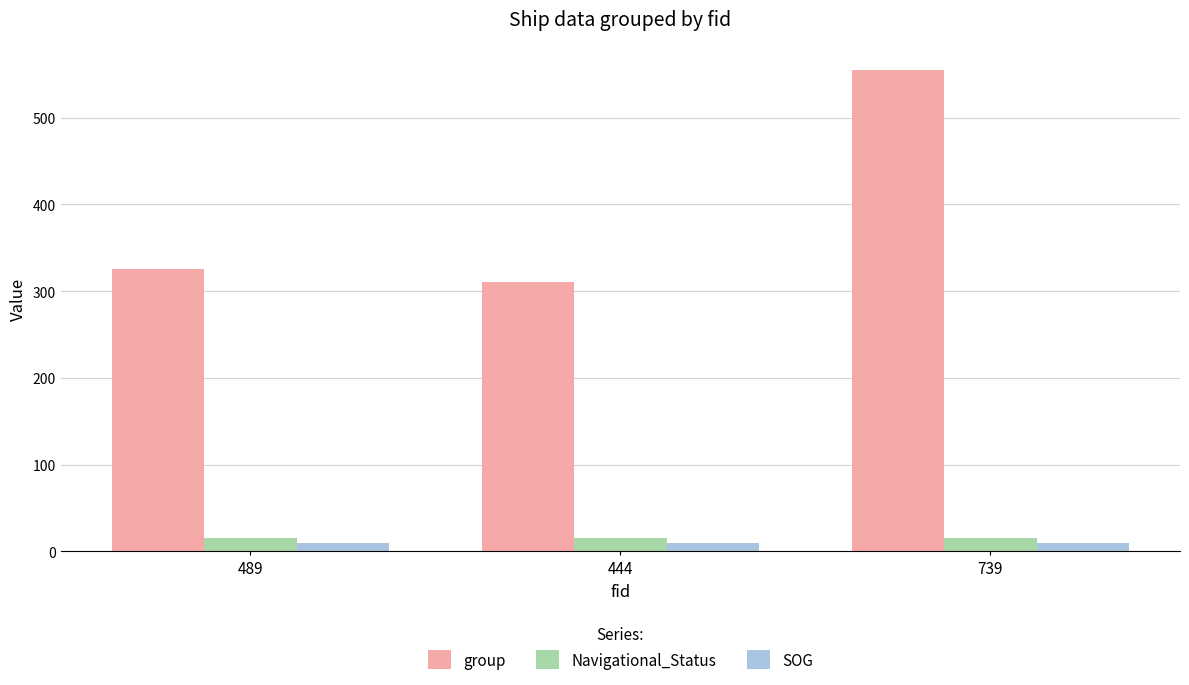

Between 489 and 444, which series saw the biggest shift?

group